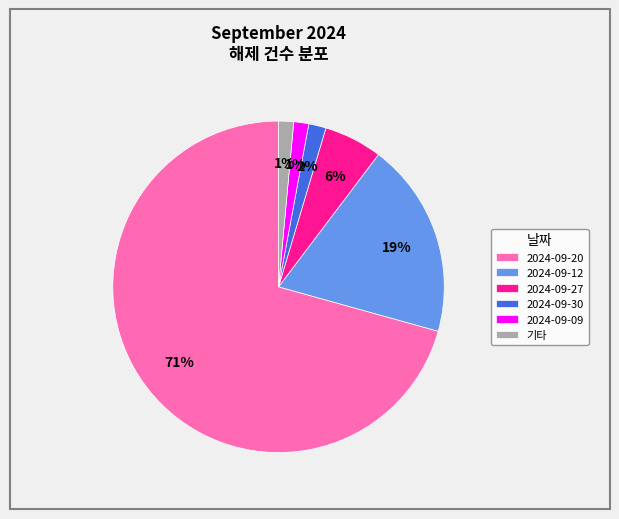

Which has a higher value, 2024-09-12 or 2024-09-30?

2024-09-12